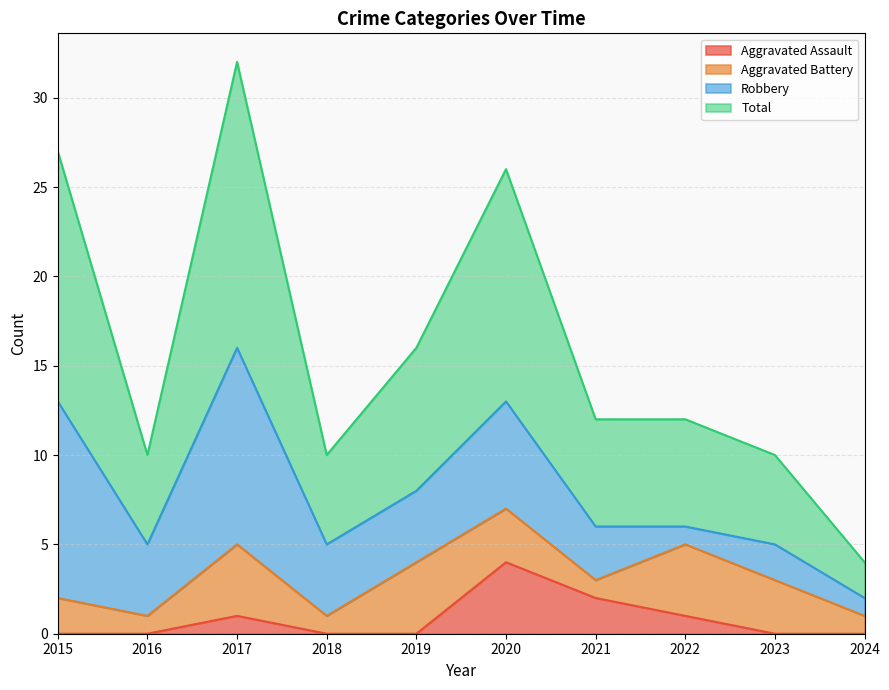

What is the difference between the highest and lowest values at 2021?

10